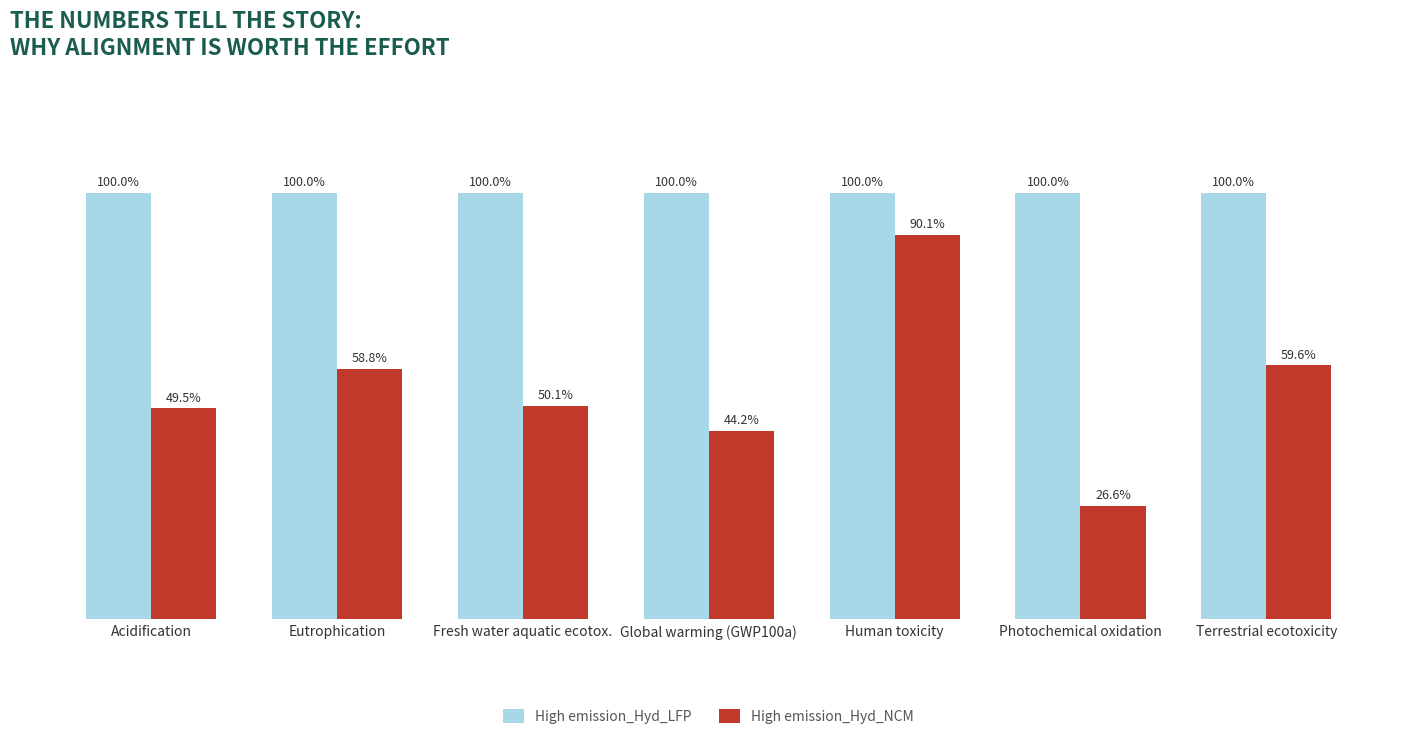

Which label corresponds to the smallest value in the chart?

Photochemical oxidation